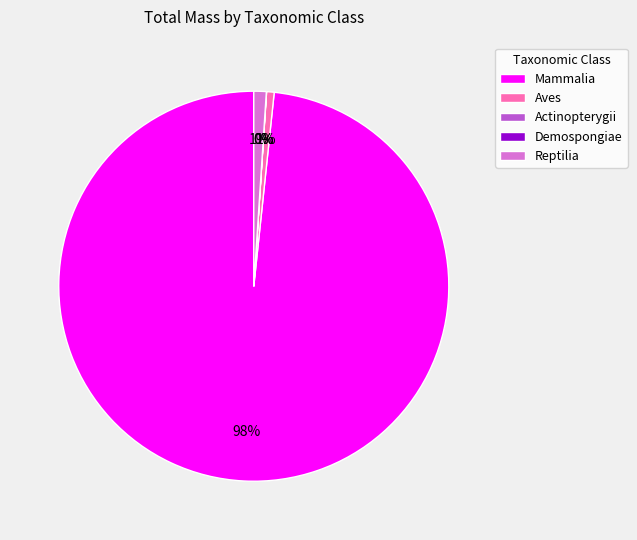

Is it true that Reptilia is 11% of the pie?

False